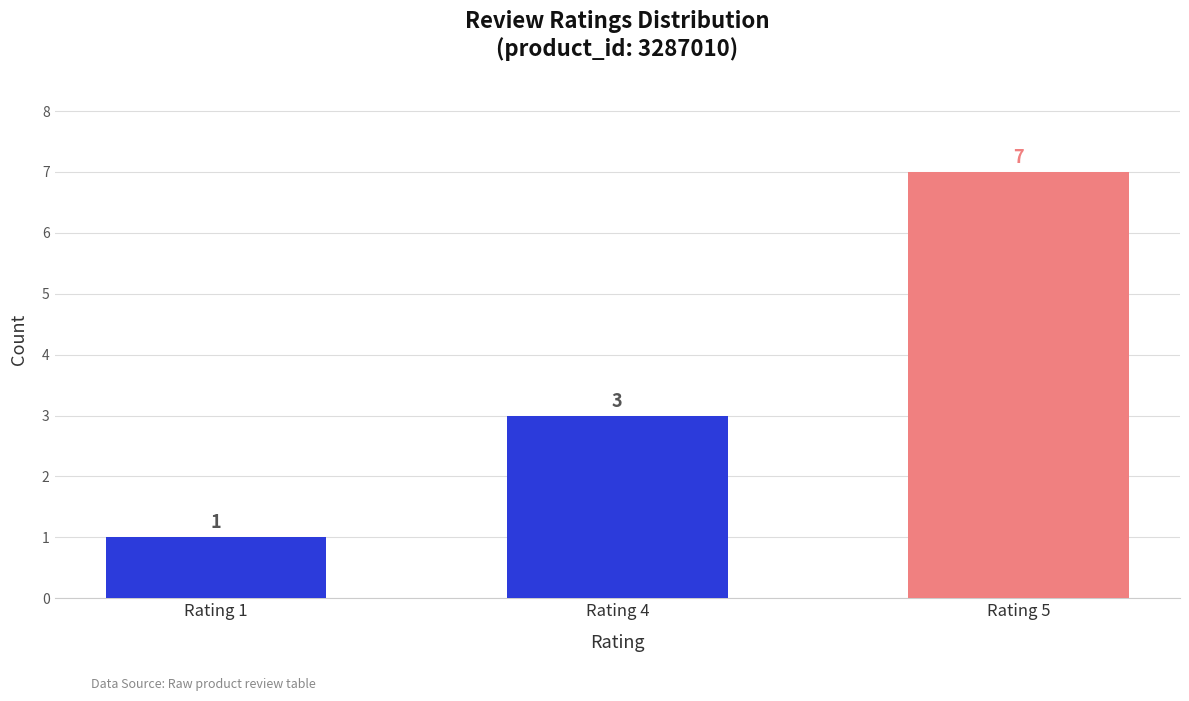

Which category has the lowest value across all series?

Rating 1